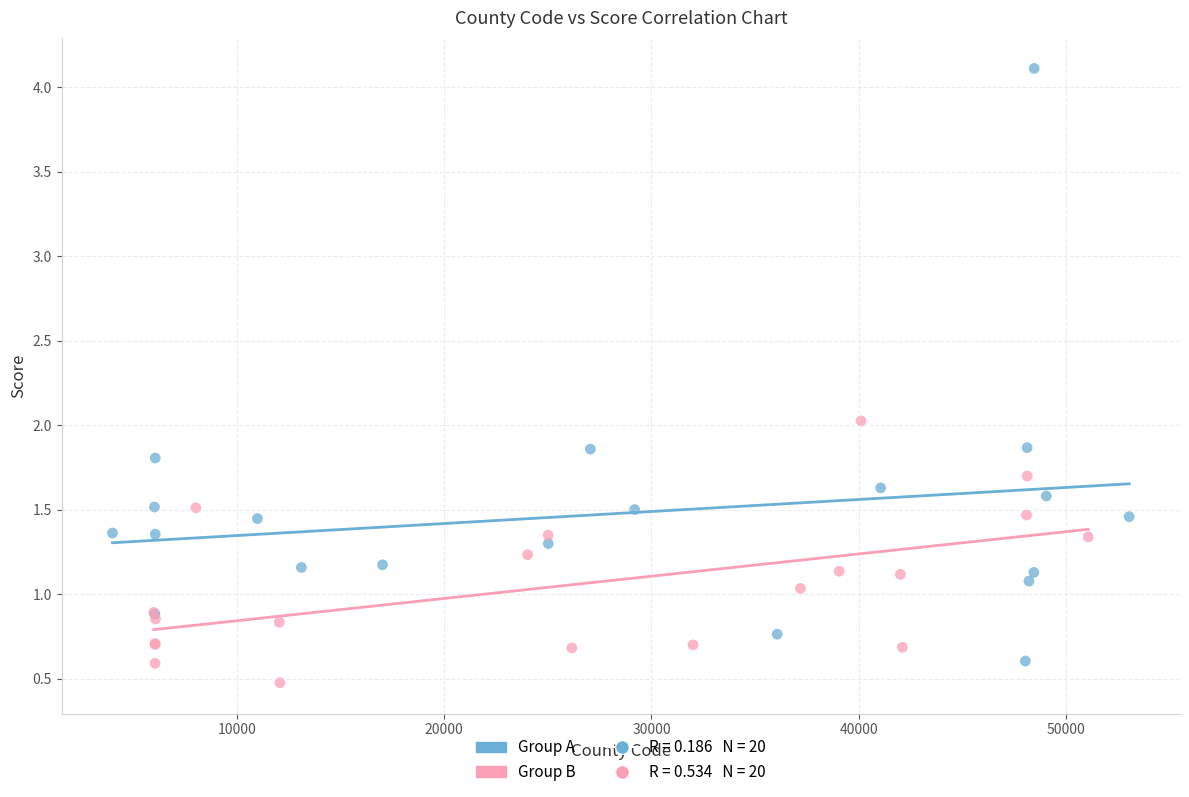

Which series reaches the maximum Y coordinate?

Group A